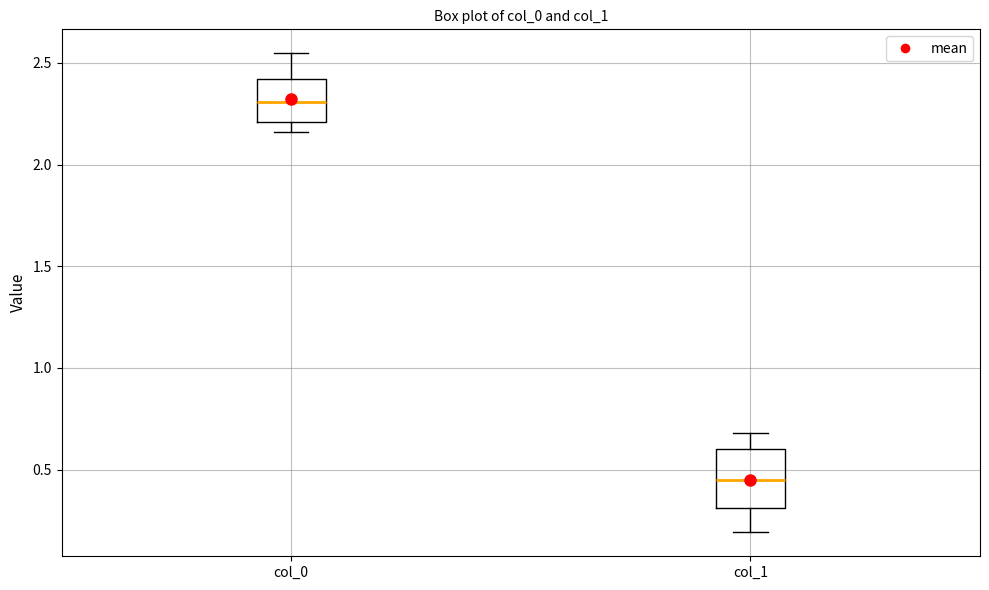

Which box's median line is the highest?

col_0